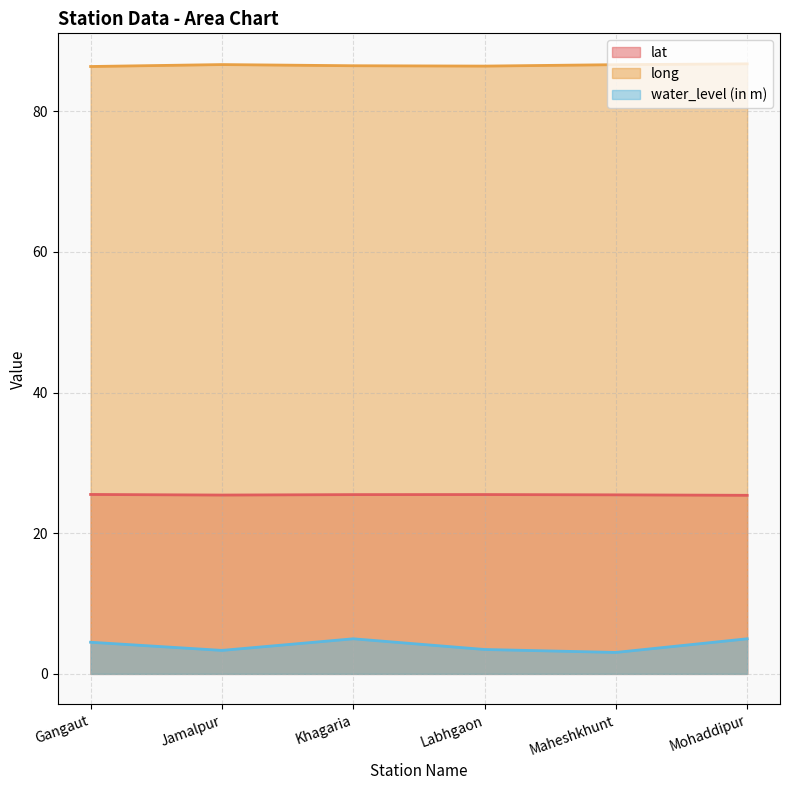

At how many categories does at least one series exceed 31?

6